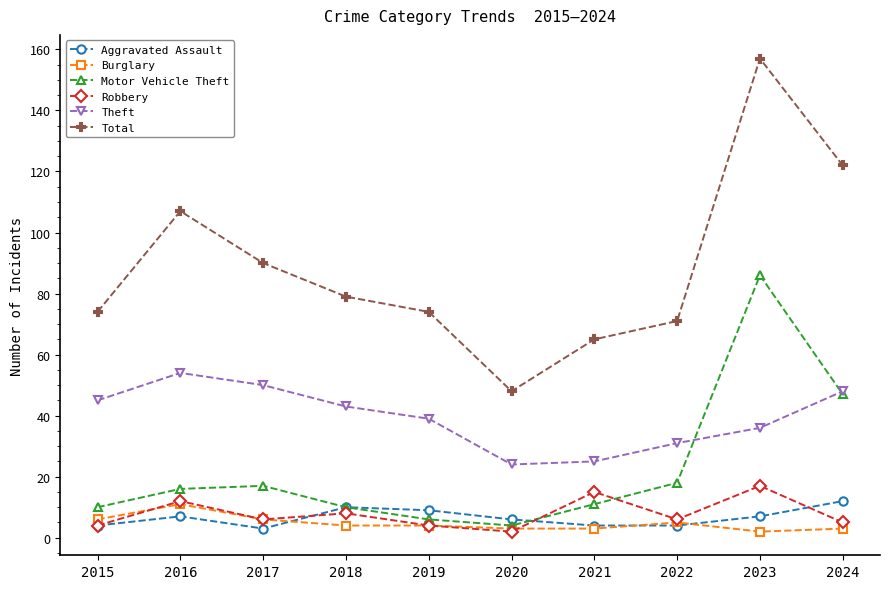

Reading right to left, list all the values displayed in this chart.

Aggravated Assault: 12	7	4	4	6	9	10	3	7	4
Burglary: 3	2	5	3	3	4	4	6	11	6
Motor Vehicle Theft: 47	86	18	11	4	6	10	17	16	10
Robbery: 5	17	6	15	2	4	8	6	12	4
Theft: 48	36	31	25	24	39	43	50	54	45
Total: 122	157	71	65	48	74	79	90	107	74